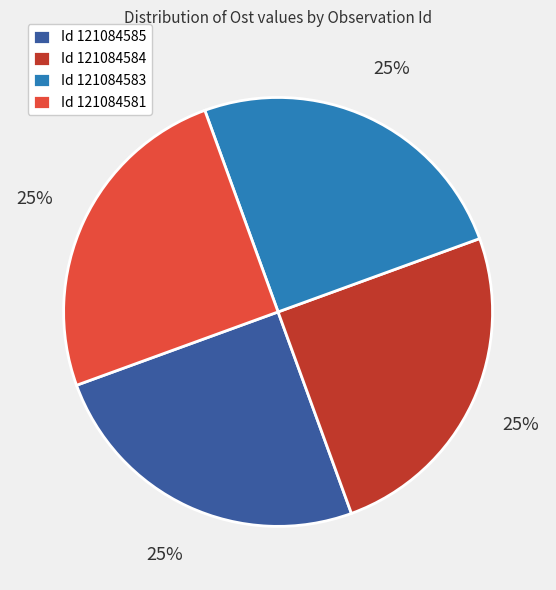

To the nearest percent, what is the combined percentage of Id 121084585 and Id 121084581?

50%